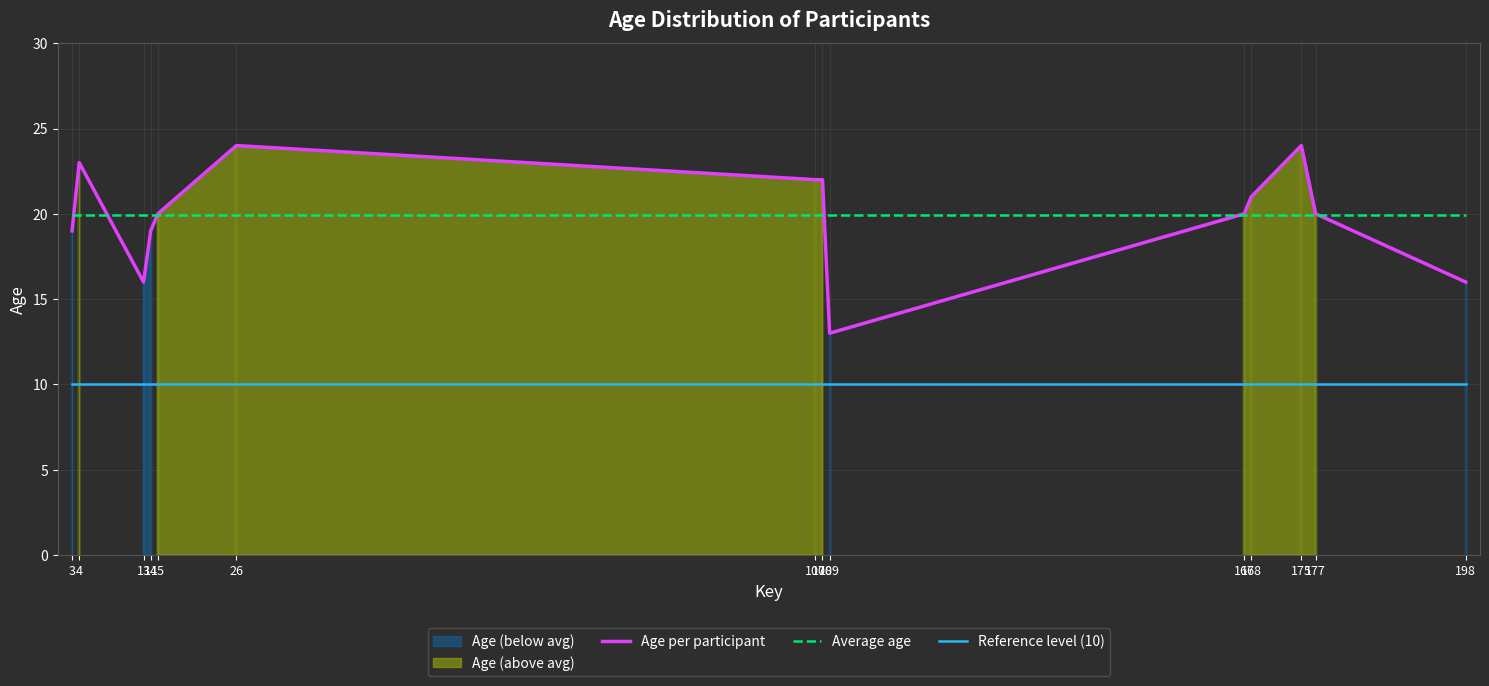

Does the chart have visible grid lines?

Yes